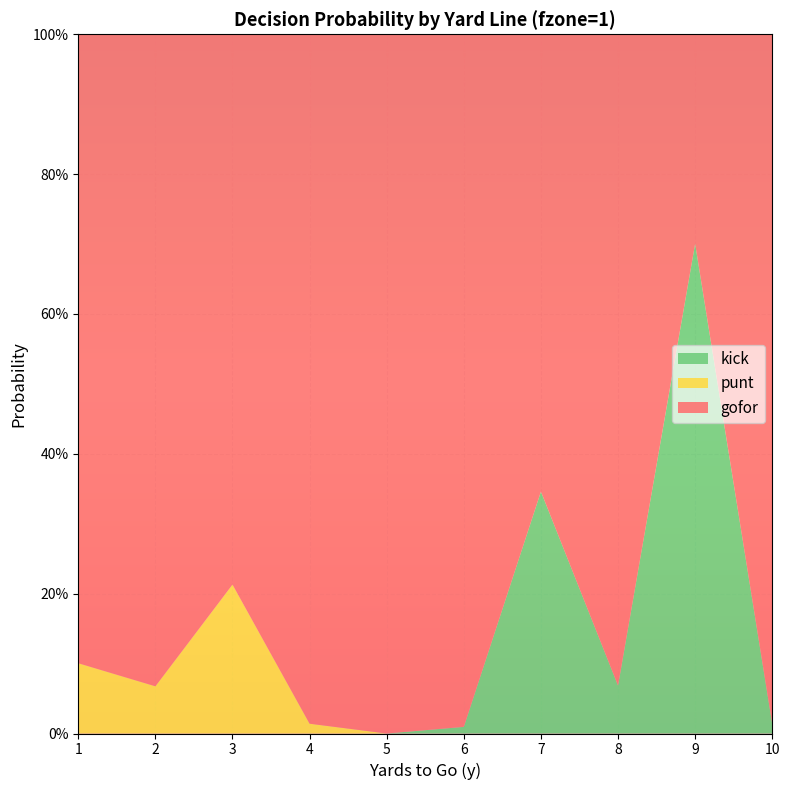

What is the difference between the highest and lowest values at 10?

1.0